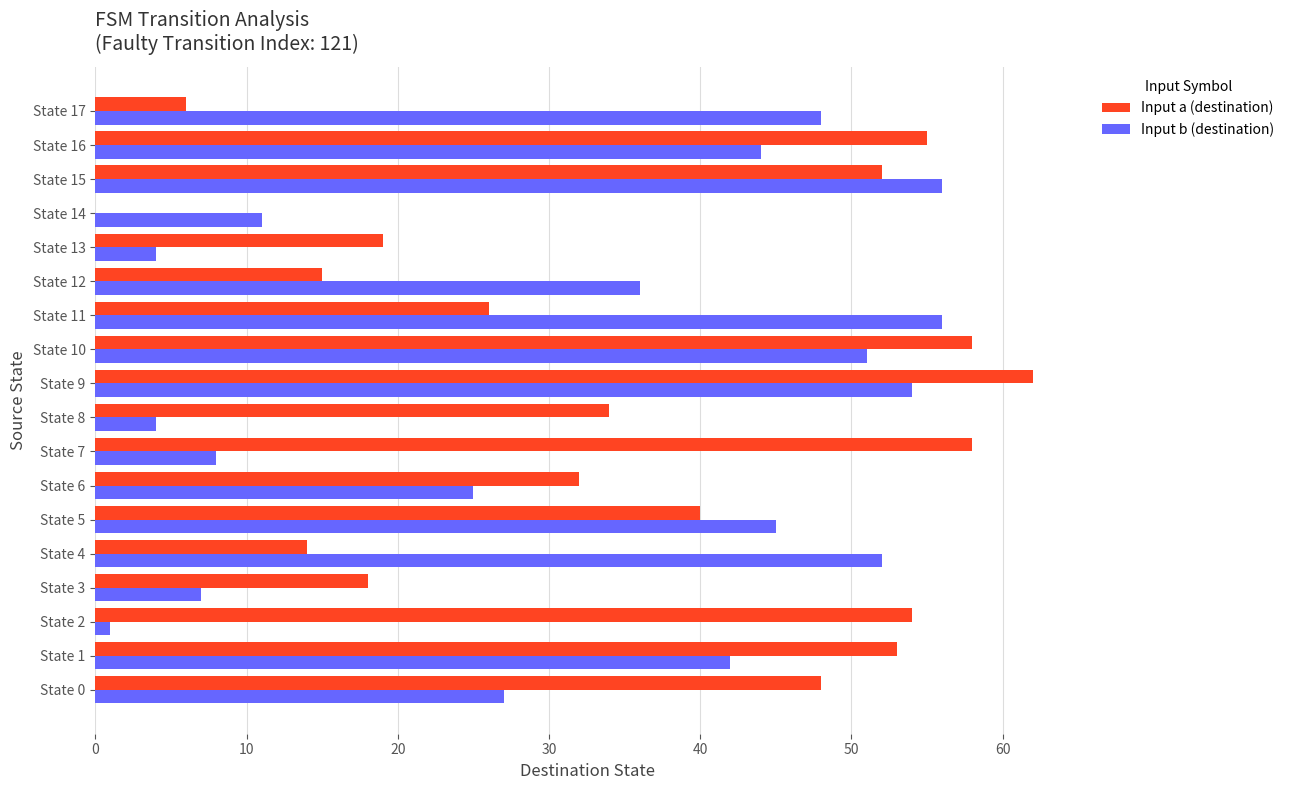

What is the maximum value for Input b (destination)?

56